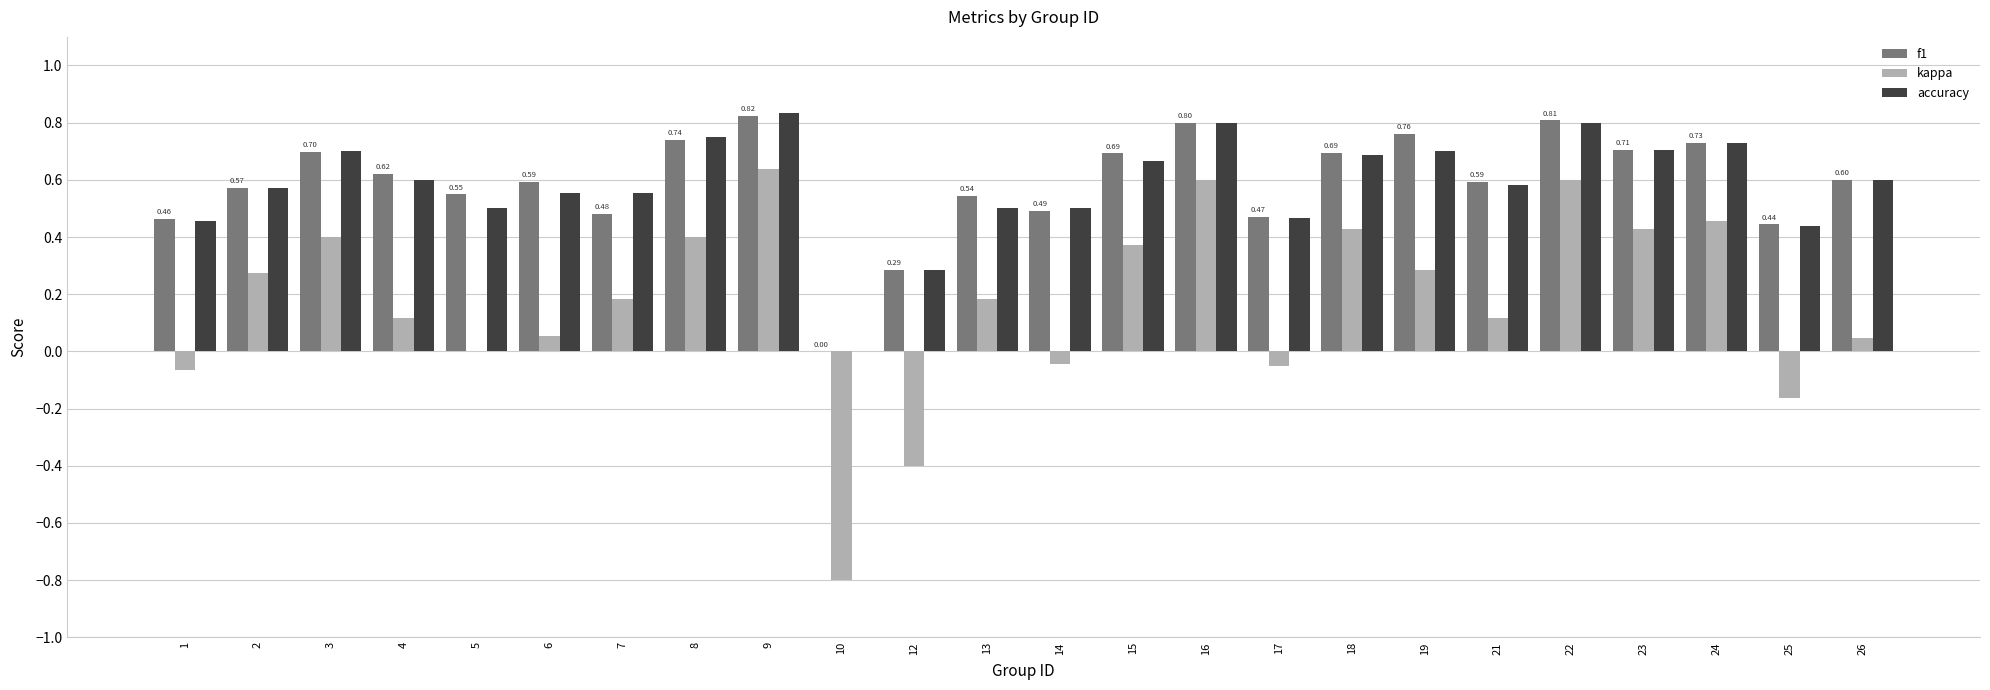

Where is f1 nearest to the value 0?

10